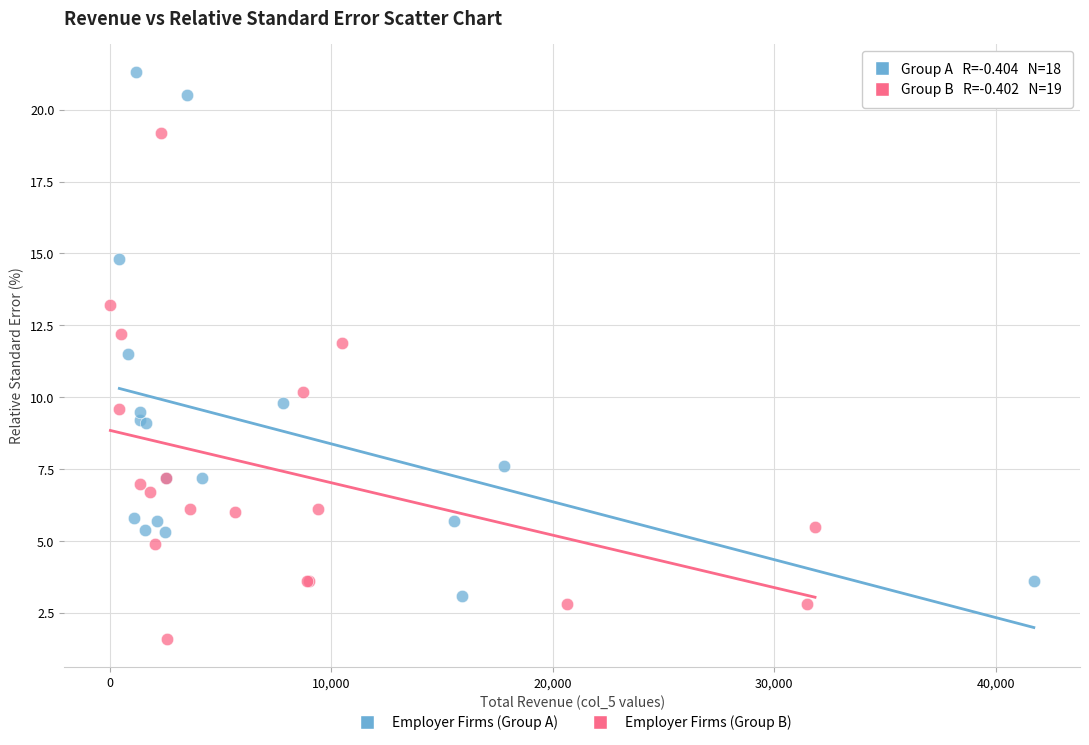

Which series reaches the minimum Y coordinate?

Employer Firms (Group B)